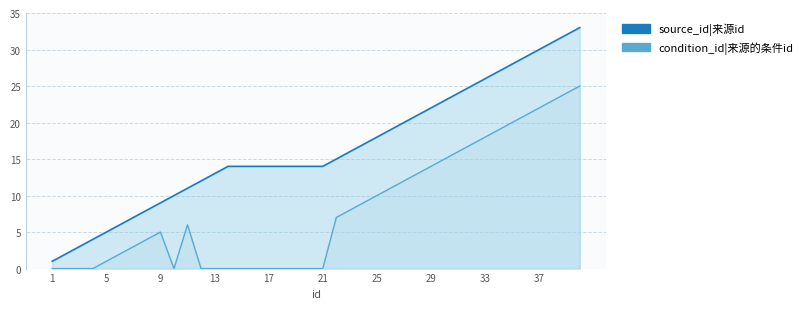

What are all the series names shown in the legend?

source_id, condition_id